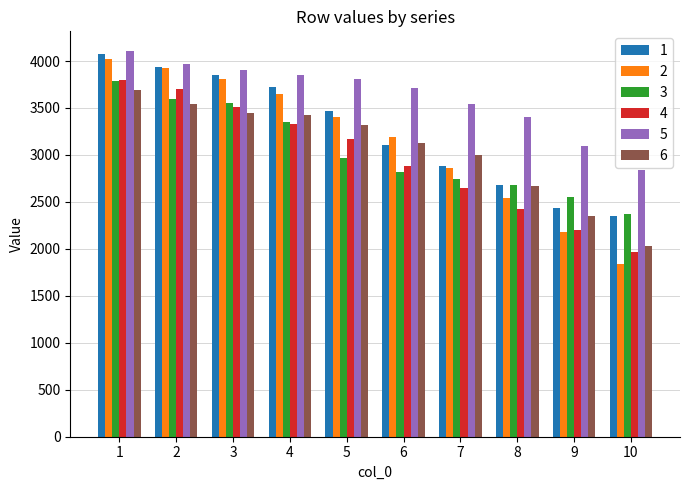

How many distinct data groups are displayed?

6